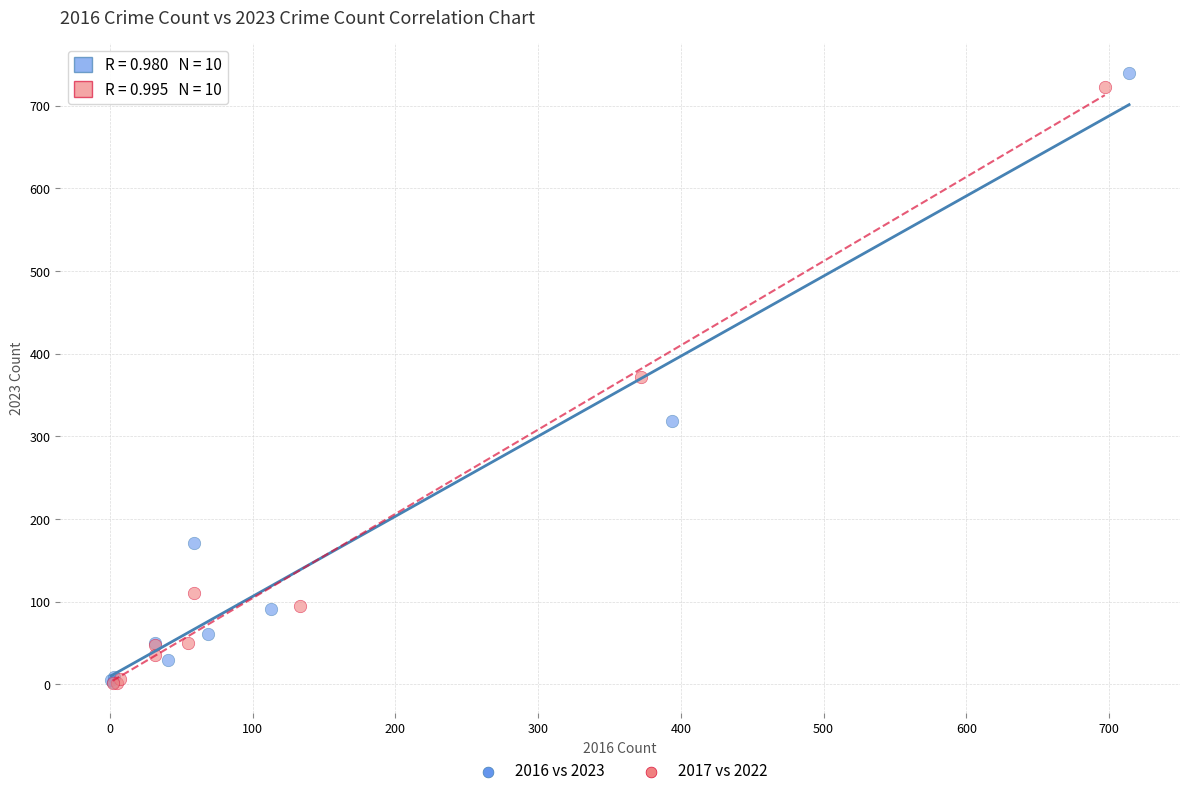

What are all the series names shown in the legend?

2016 vs 2023, 2017 vs 2022